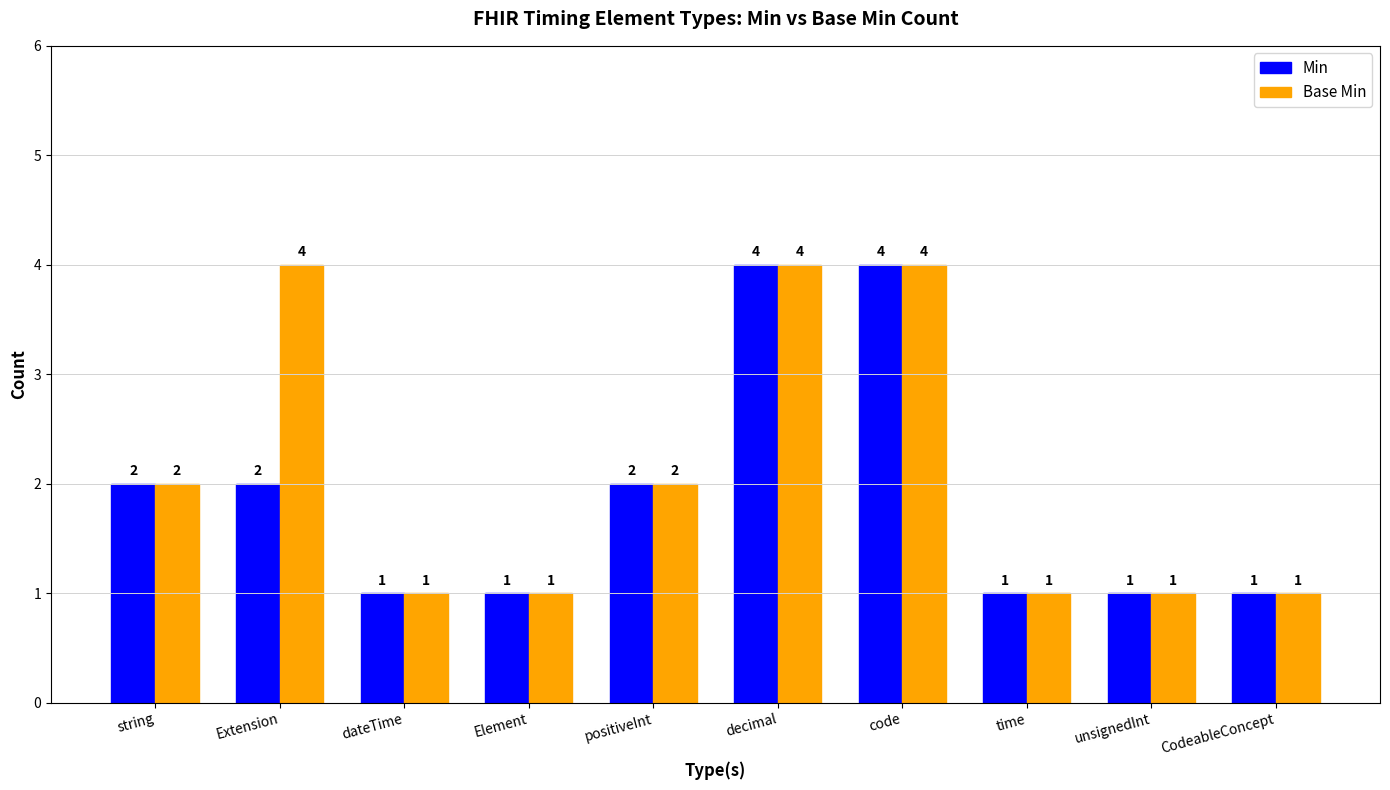

Is it true that Min equals 7 at code?

False